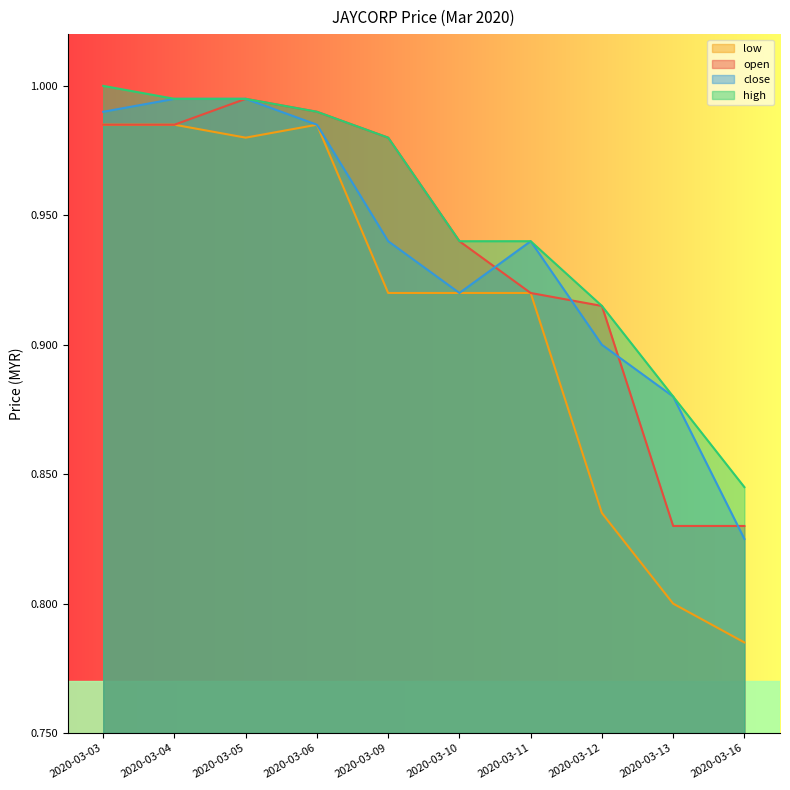

Reading left to right, what are all the values shown in this chart?

open: 1.0	1.0	1.0	1.0	1.0	0.9	0.9	0.9	0.8	0.8
high: 1.0	1.0	1.0	1.0	1.0	0.9	0.9	0.9	0.9	0.8
close: 1.0	1.0	1.0	1.0	0.9	0.9	0.9	0.9	0.9	0.8
low: 1.0	1.0	1.0	1.0	0.9	0.9	0.9	0.8	0.8	0.8